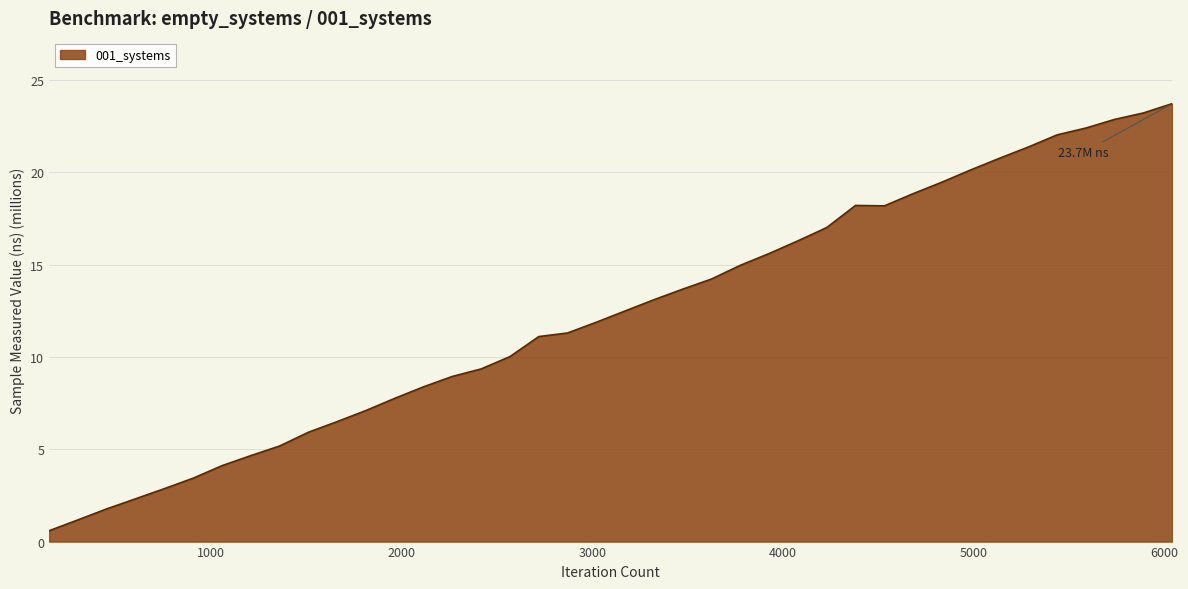

What is the difference between the maximum and minimum values?

23.1